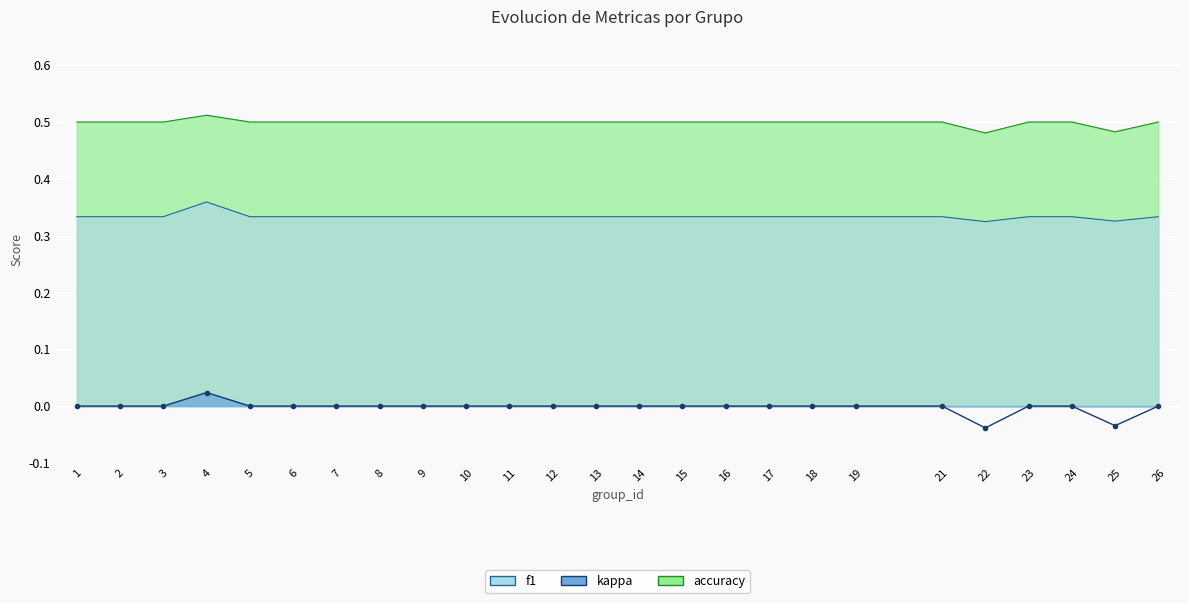

At how many categories does at least one series exceed 0?

25